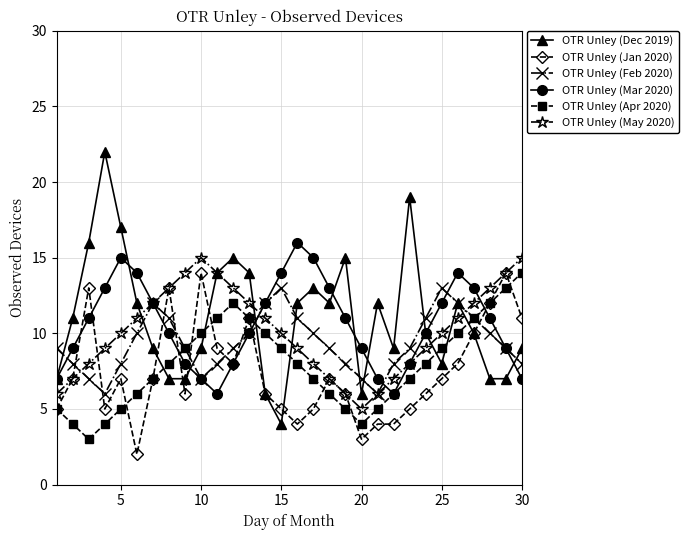

In OTR Unley (May 2020), how many points are lower than both neighbors (excluding endpoints)?

1